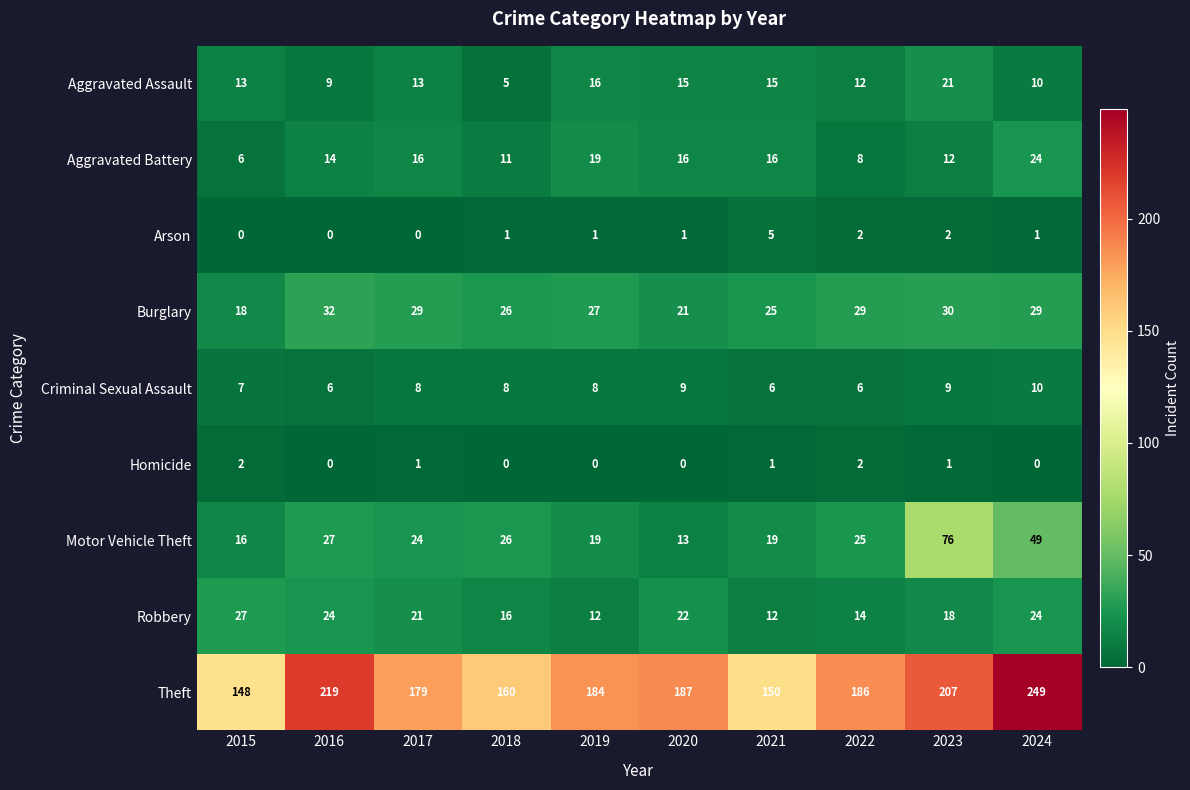

Which series changed the most between 2017 and 2019?

Robbery